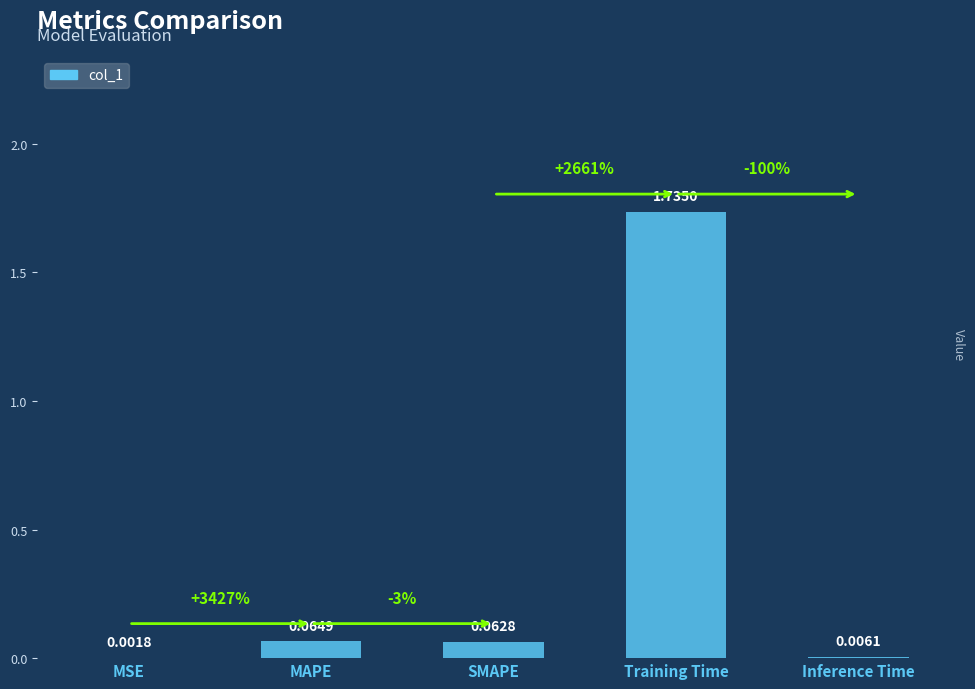

Are the bars grouped side by side (vs. stacked)?

No